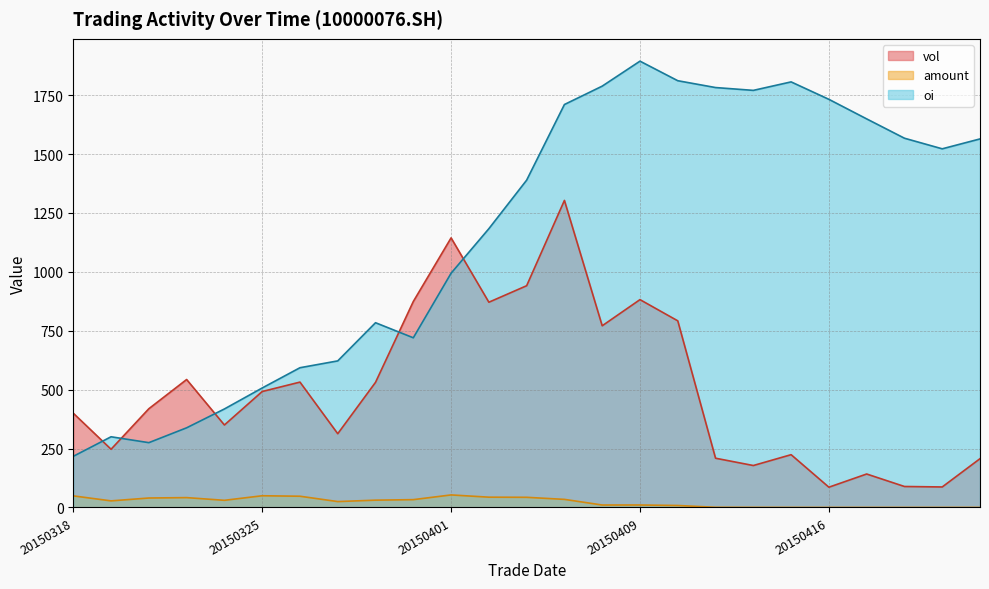

Which series has the largest total across all categories?

oi